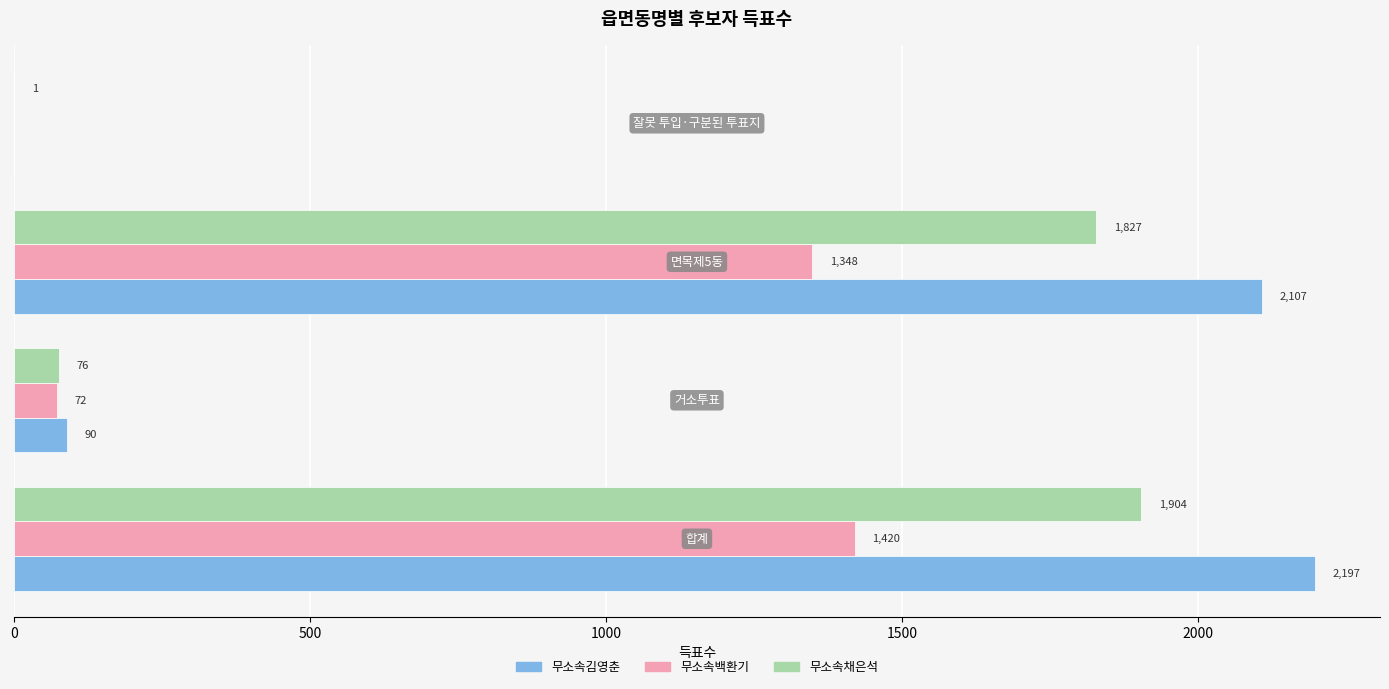

What is the maximum value shown in the chart?

2197